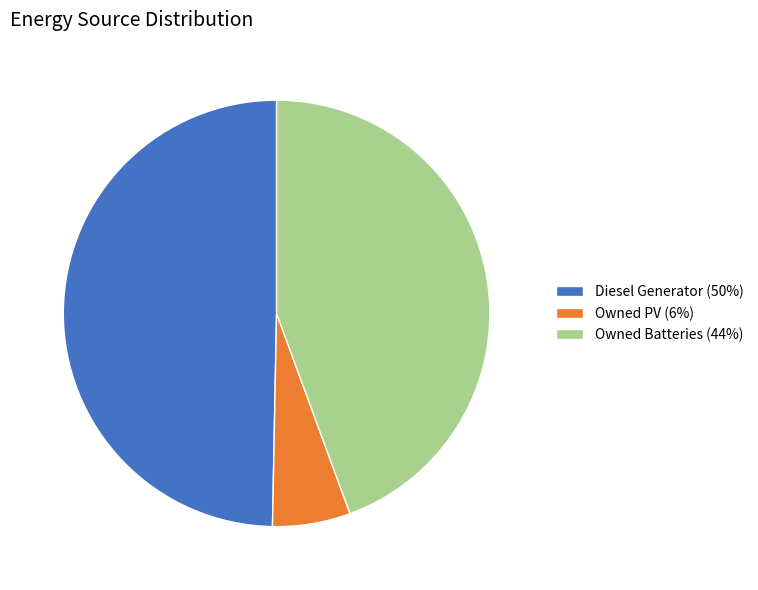

Which has a higher value, Owned PV (6%) or Diesel Generator (50%)?

Diesel Generator (50%)